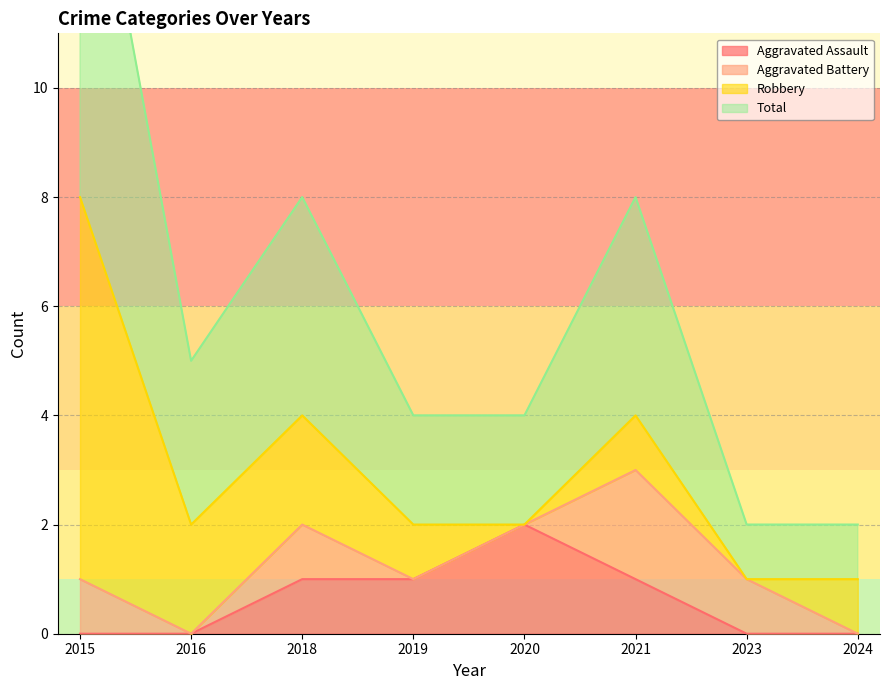

What is the value of the Total point at the 2nd from the left?

5